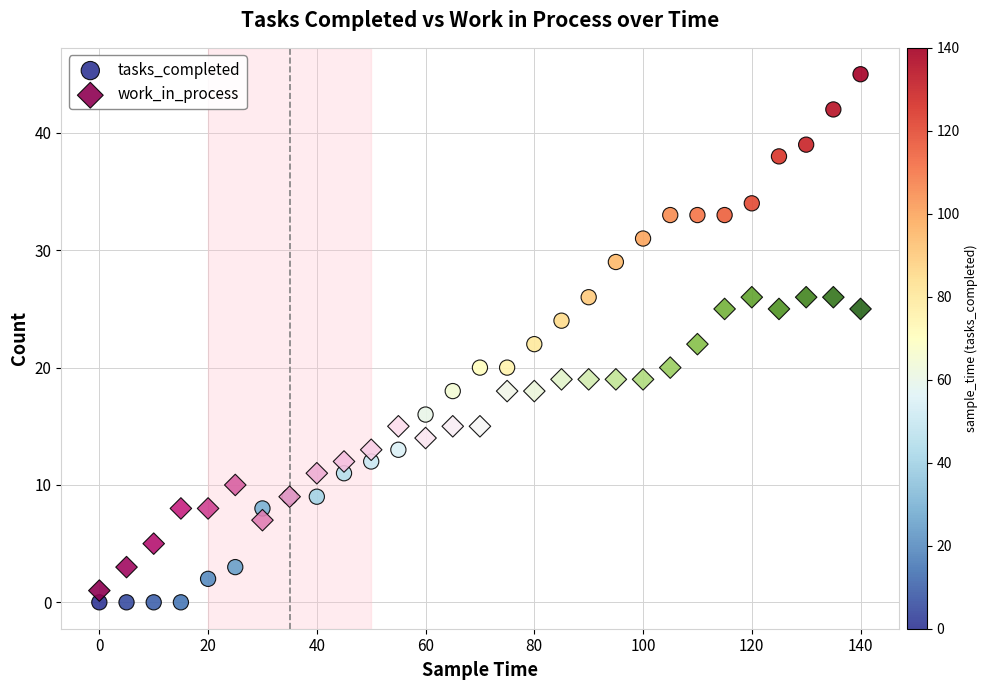

Which series has the widest spread of Y values?

tasks_completed